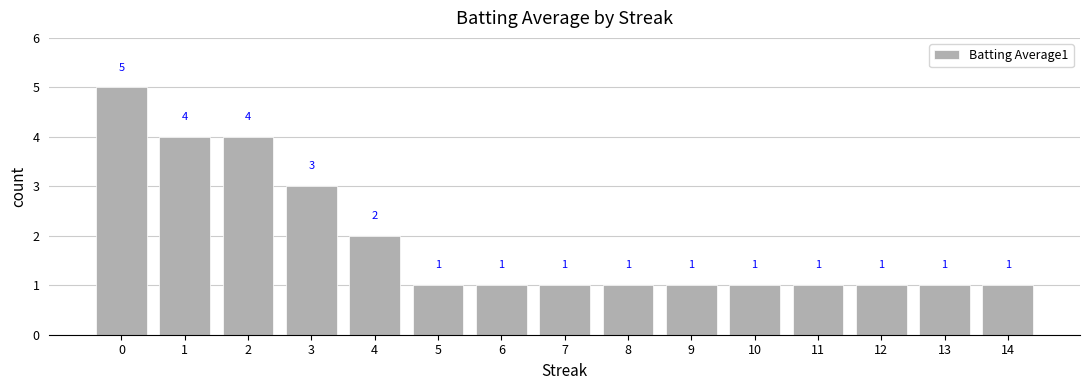

What is the change in value from 2 to 4?

-2